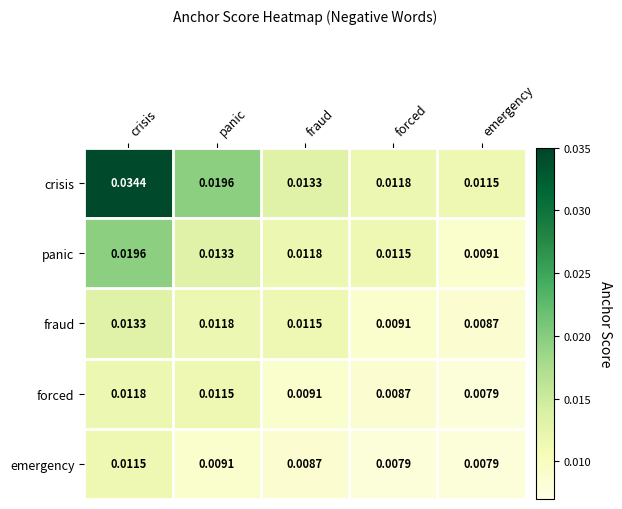

At which label is fraud closest to 0?

emergency